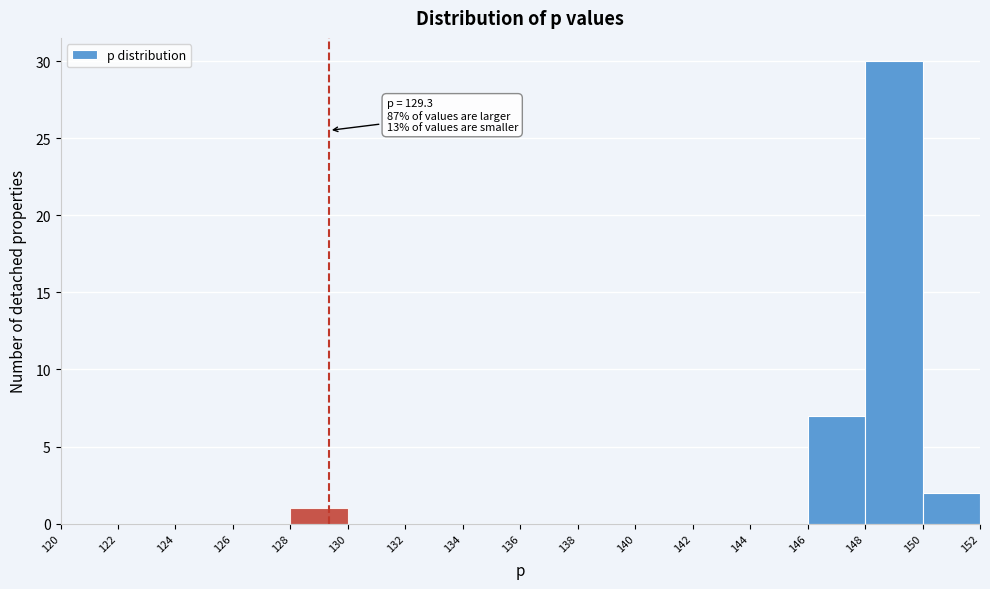

Which range on the x-axis has the tallest bar?

148 to 150